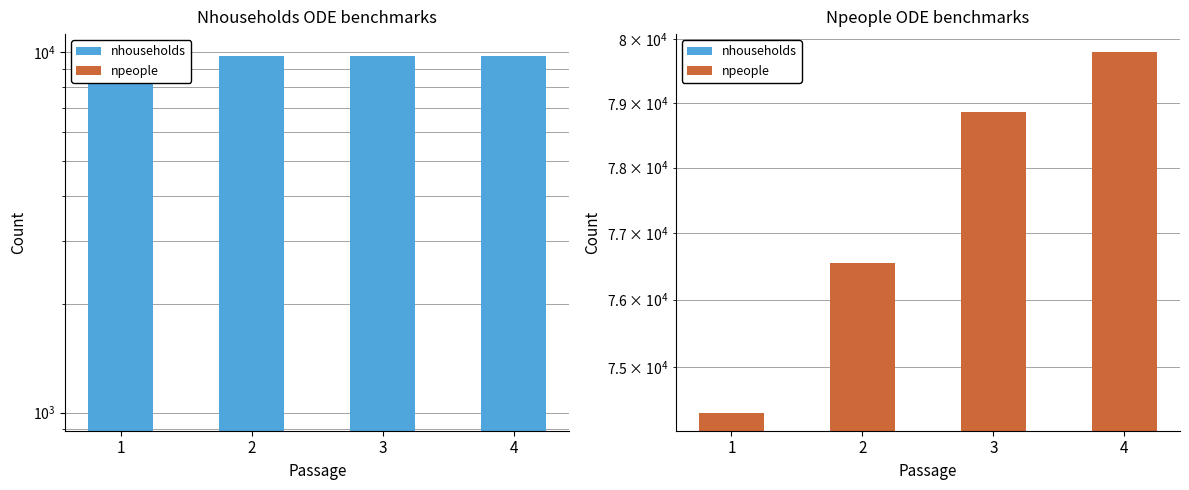

The value of npeople at 4 is 79793. True or false?

True